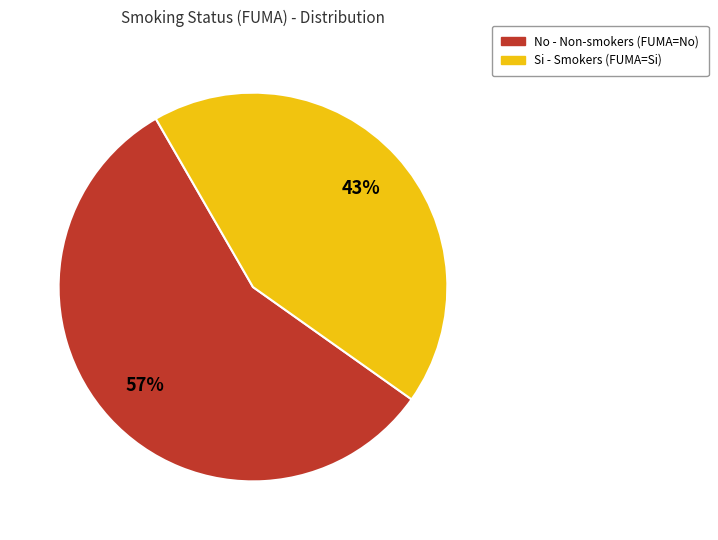

How many slices are in this pie chart?

2